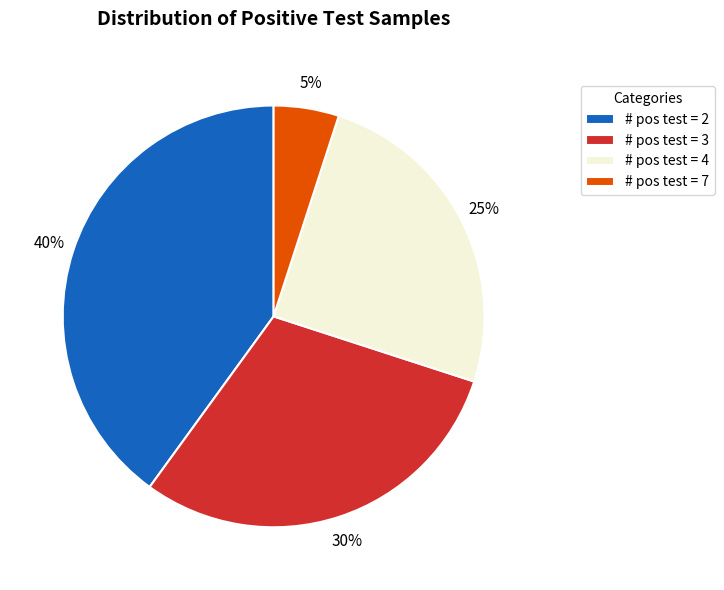

Which has a higher value, # pos test = 4 or # pos test = 7?

# pos test = 4